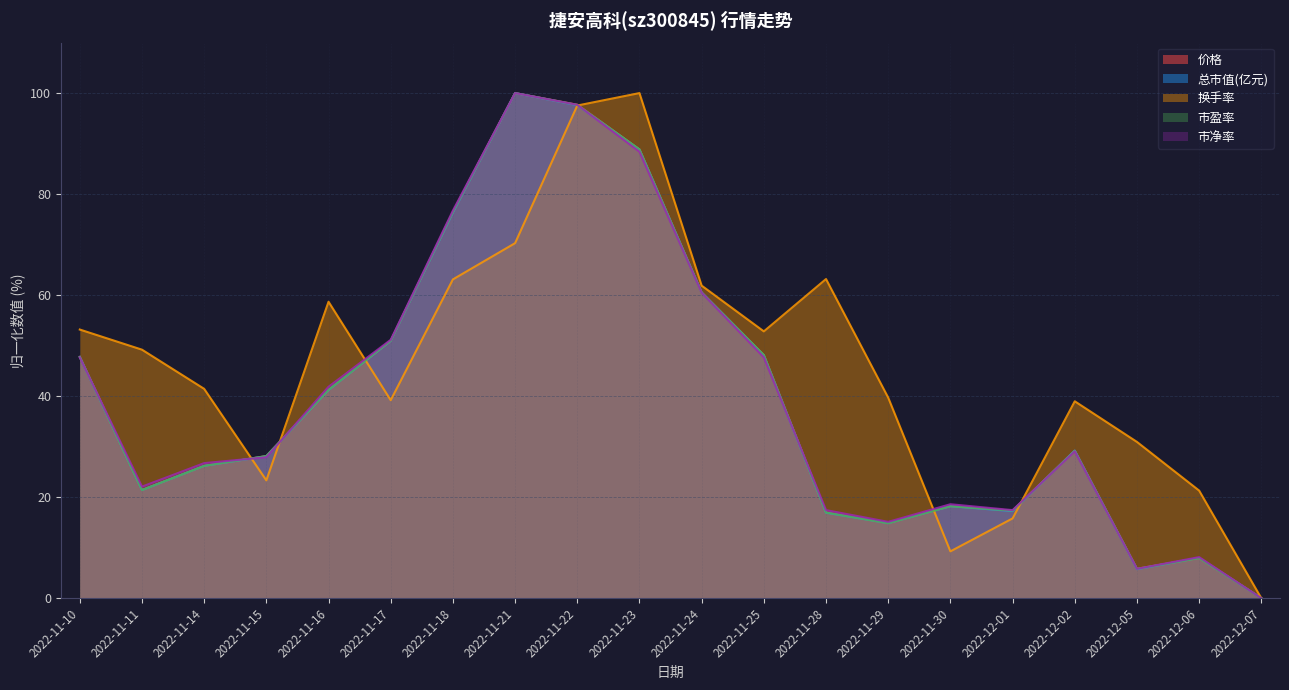

How many values in 价格 are above zero?

19